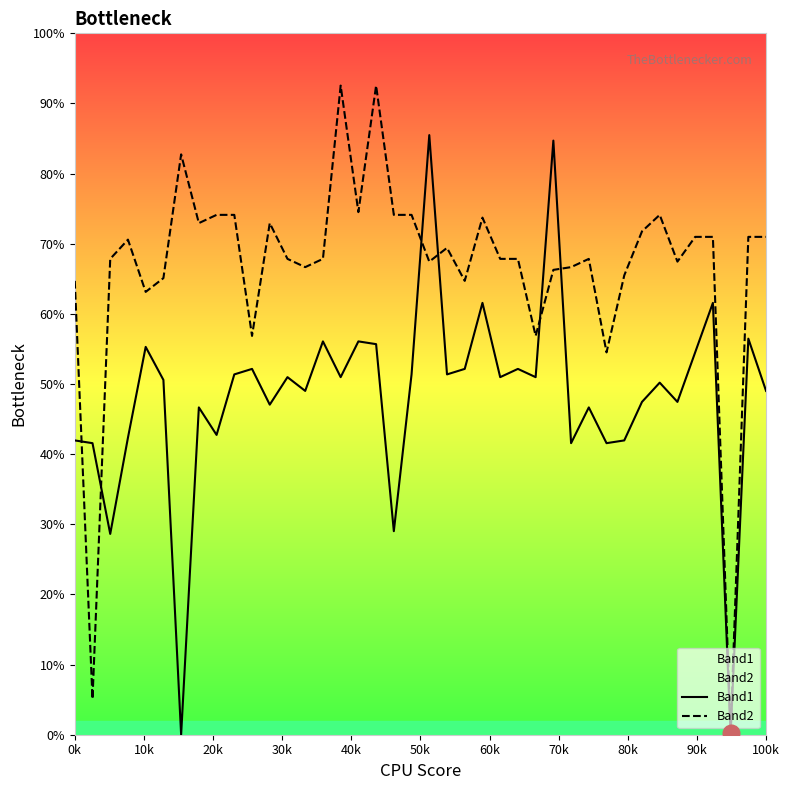

True or false: Band2 and Band1 intersect in this chart.

True